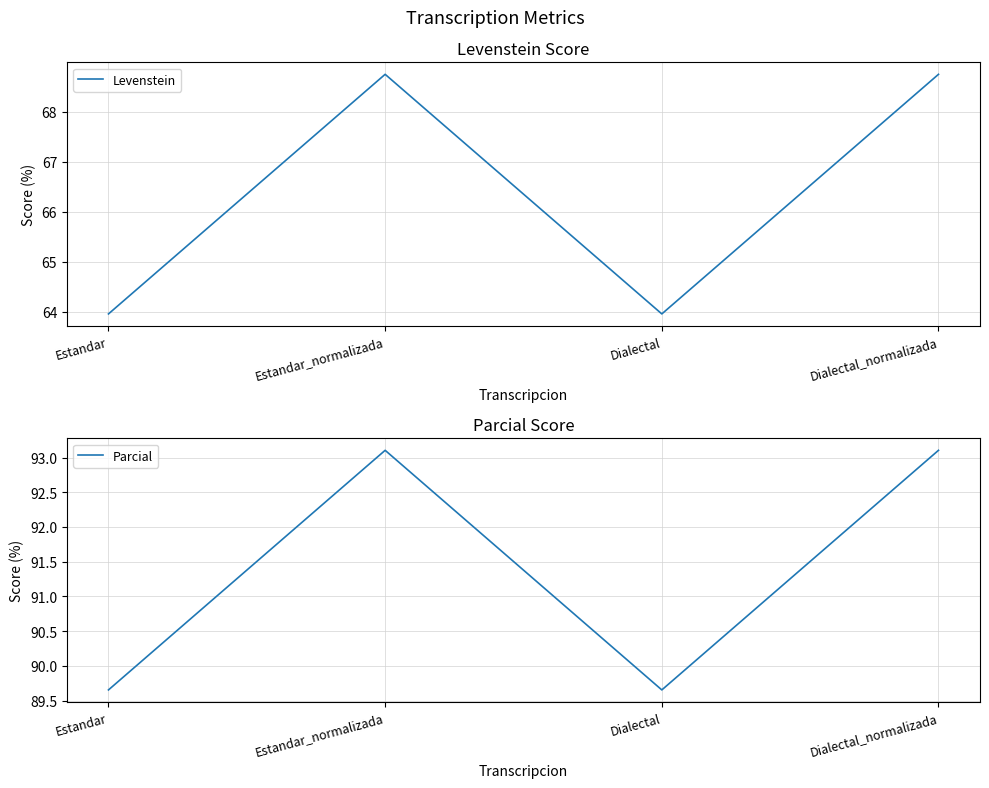

Does the chart have visible grid lines?

Yes